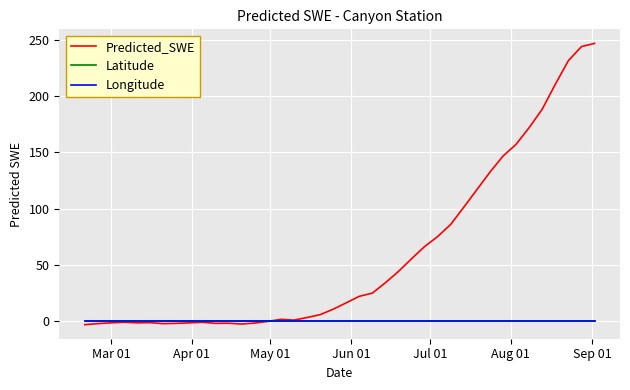

What is the average value of the Predicted_SWE series?

59.4